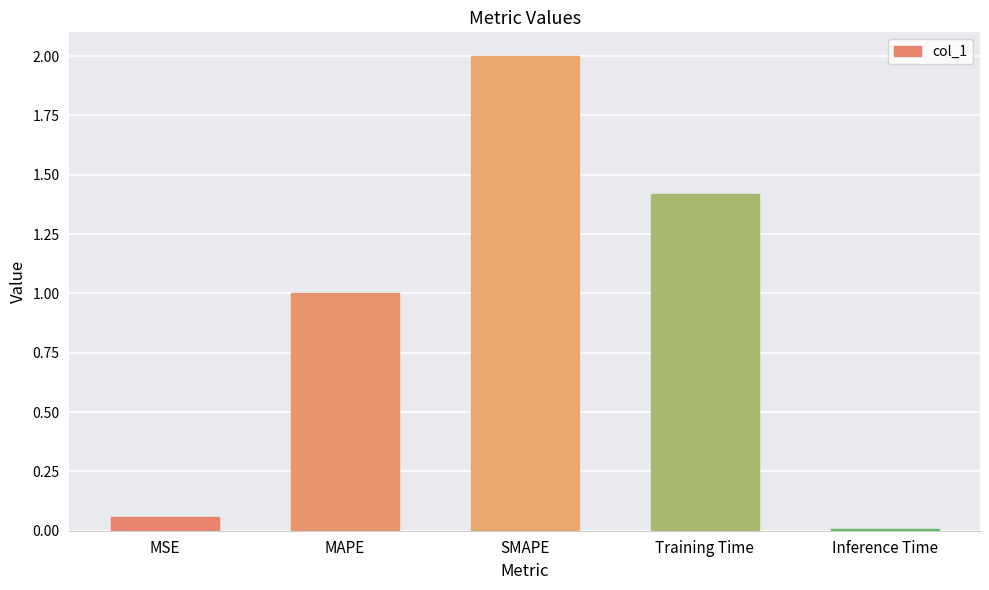

Rank the categories by value from highest to lowest.

SMAPE, Training Time, MAPE, MSE, Inference Time